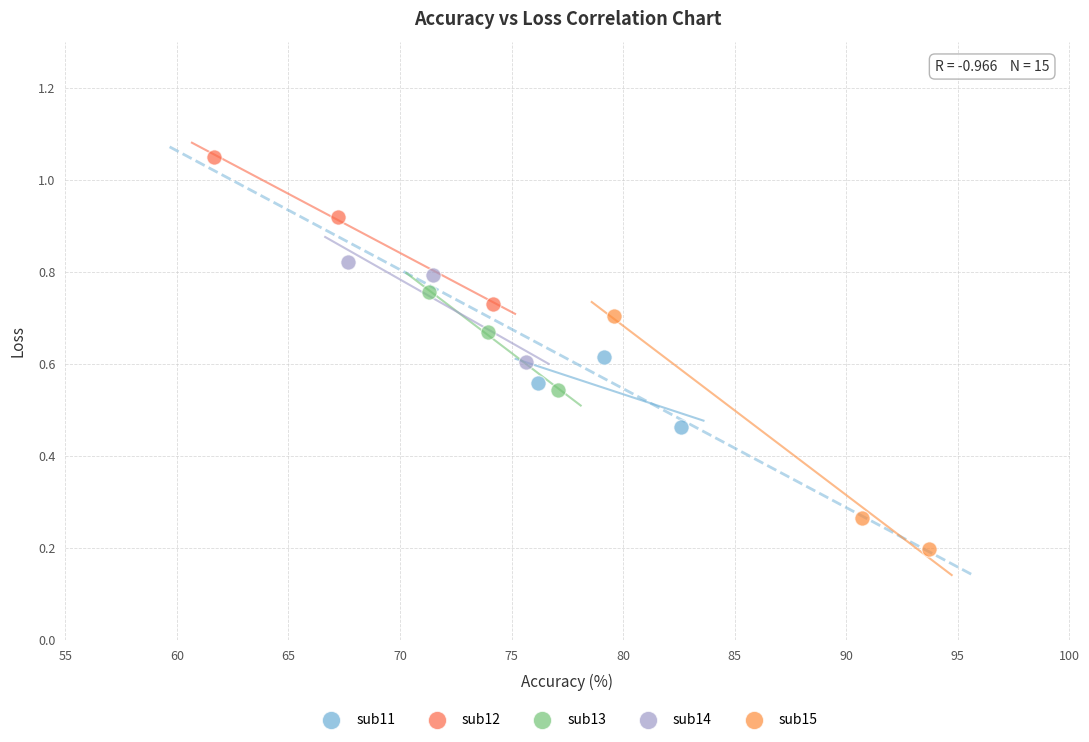

Which series reaches the maximum Y coordinate?

sub12